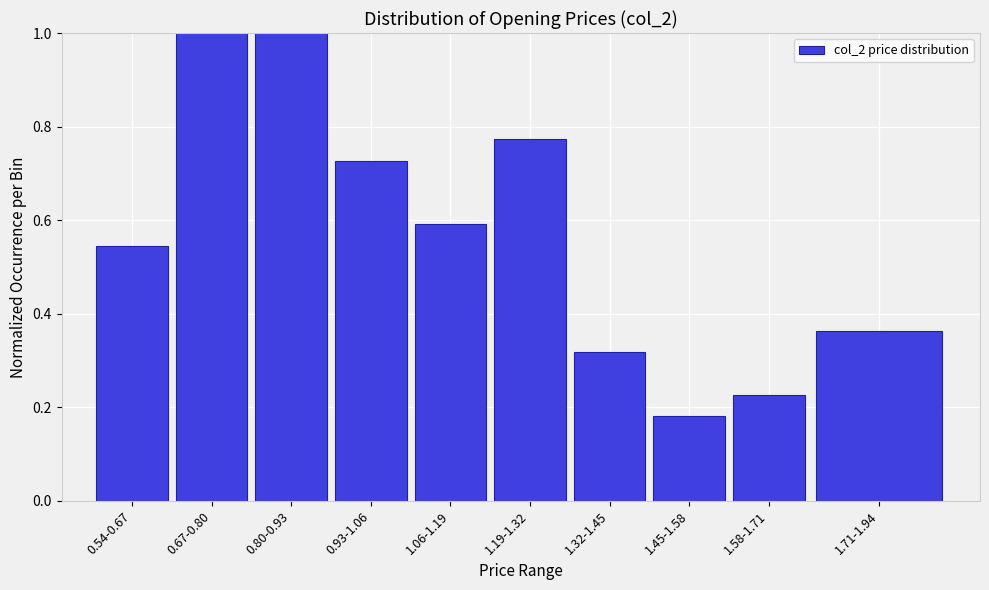

What value does the data have at 0.67-0.80?

1.0